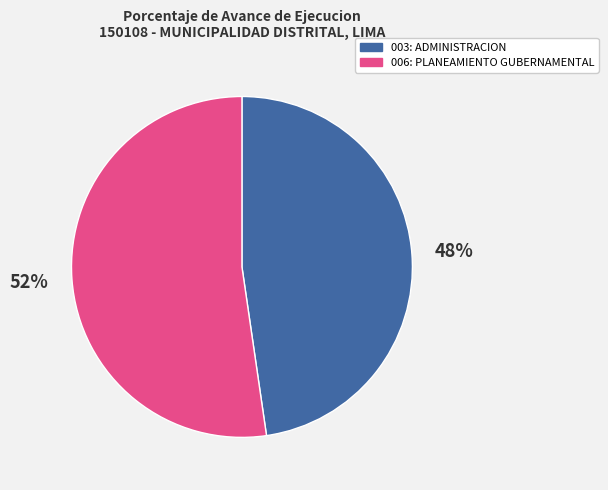

Is 006: PLANEAMIENTO GUBERNAMENTAL the majority of the pie?

Yes